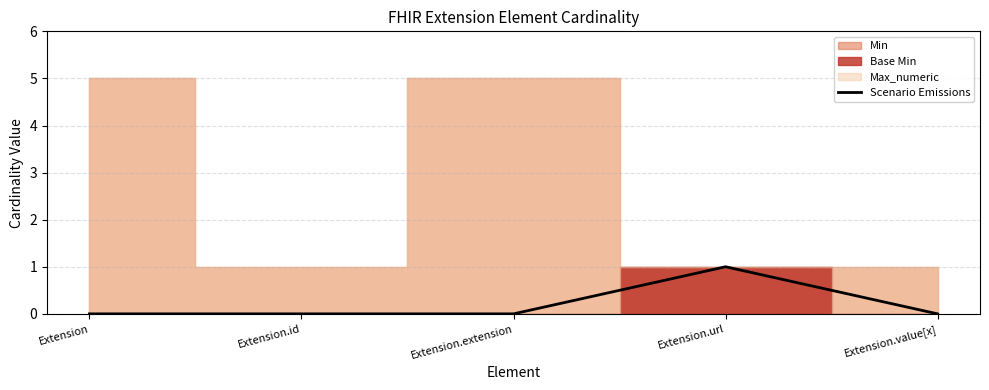

What position from the right is Extension.url?

2